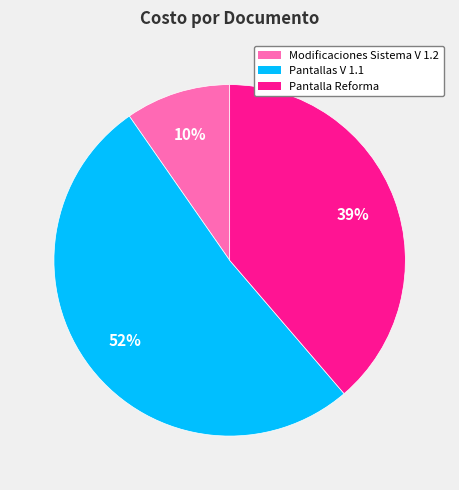

Which has a higher value, Pantalla Reforma or Modificaciones Sistema V 1.2?

Pantalla Reforma